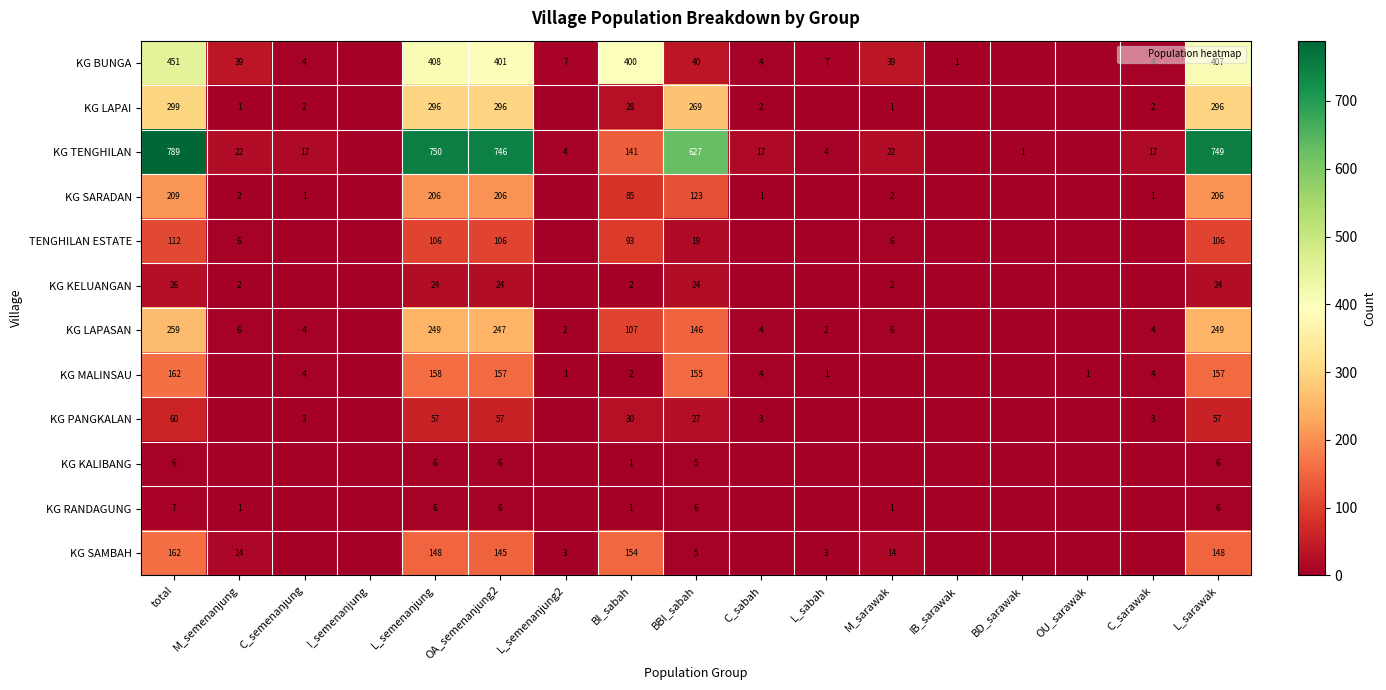

Which series has the largest range (max minus min)?

KG TENGHILAN